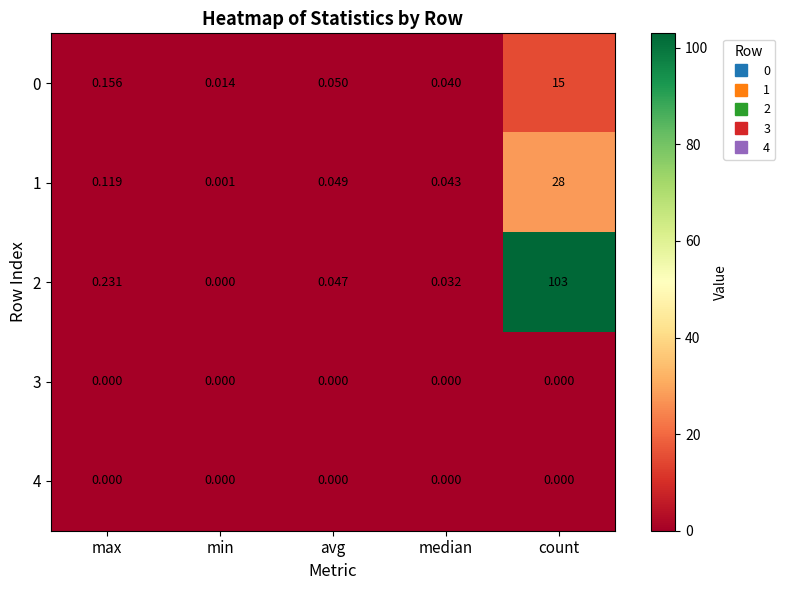

Which category has the highest value in the 1 series?

count